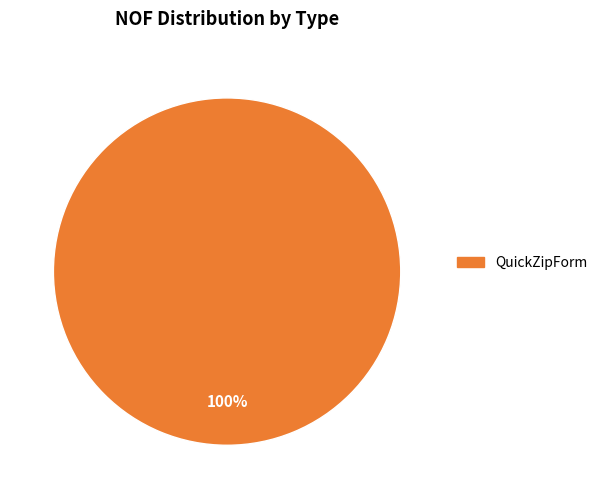

Is there any slice that represents more than half of the pie?

Yes